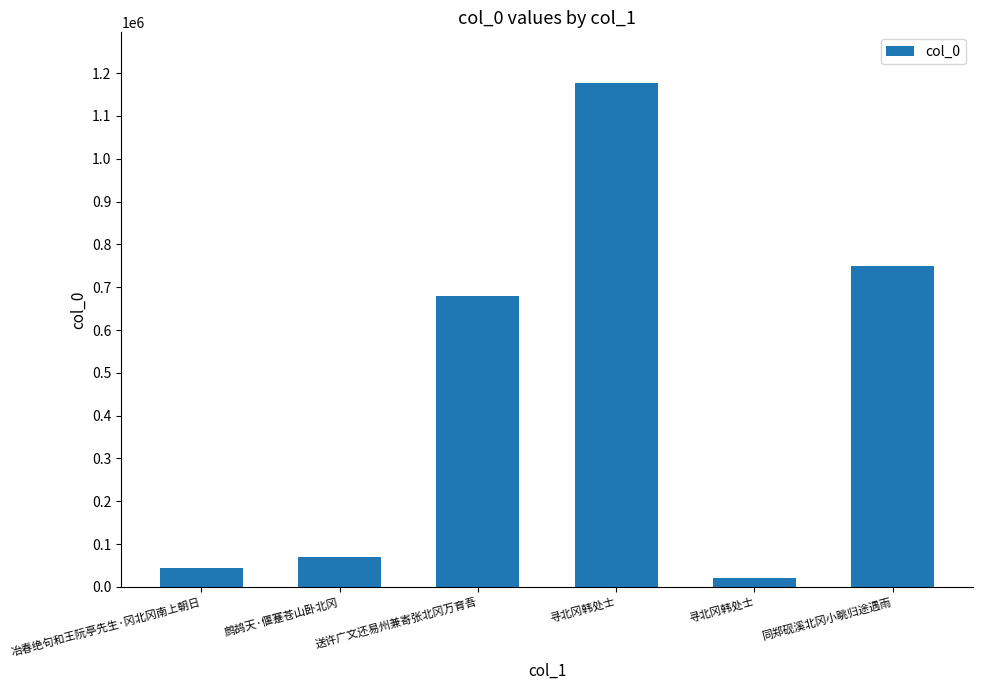

The chart shows a value of 21803 at 寻北冈韩处士. True or false?

True